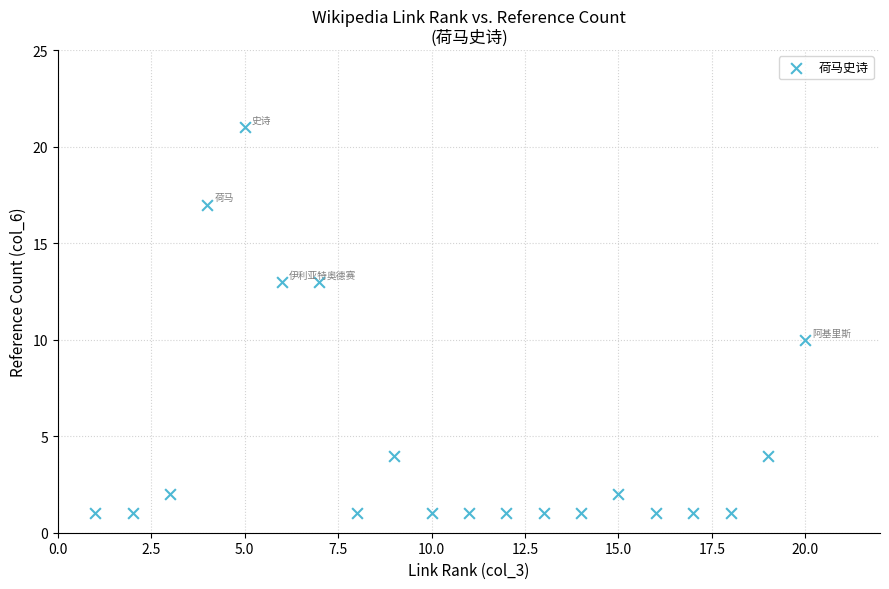

What is the range of Y values (max minus min)?

20